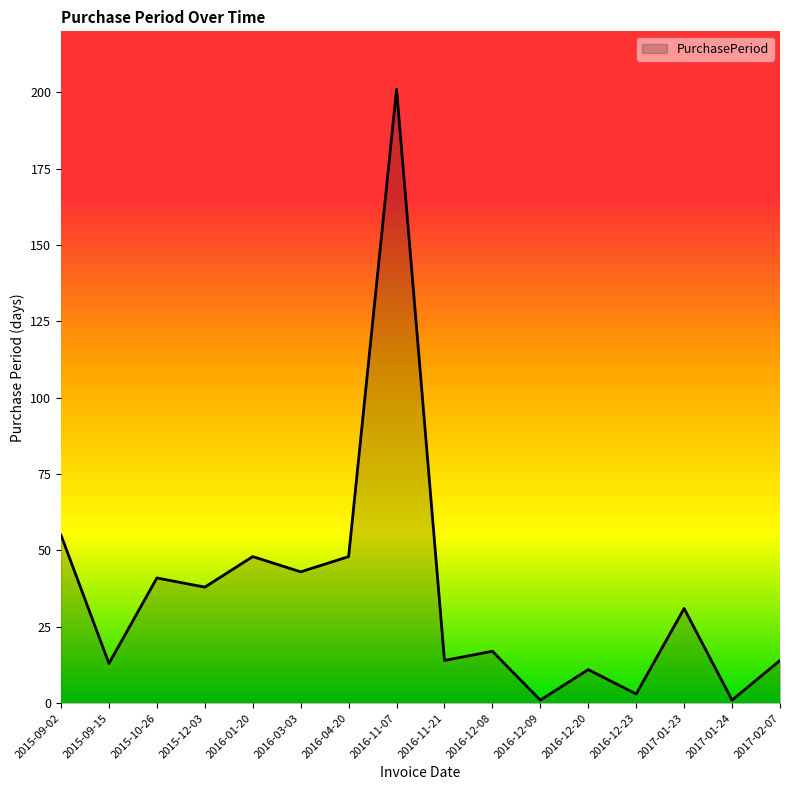

Which has a higher value, 2016-04-20 or 2015-09-15?

2016-04-20